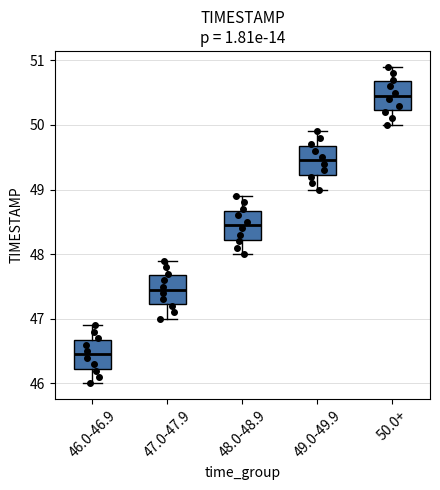

Where does the median line of the box for 47.0-47.9 sit on the y-axis? The values are not printed on the chart, so give them approximately, as read against the axis.

47.5